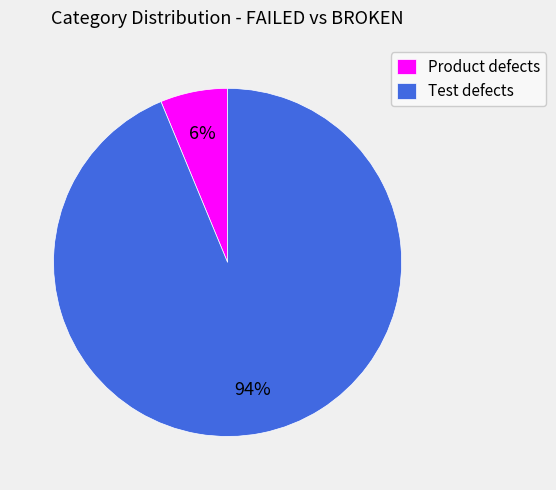

Is the sum of Test defects and Product defects greater than half?

Yes